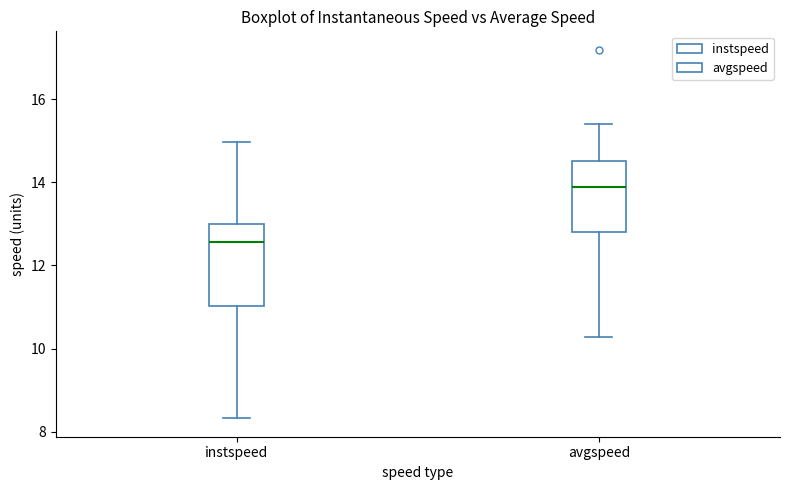

Which box has the lowest median line?

instspeed